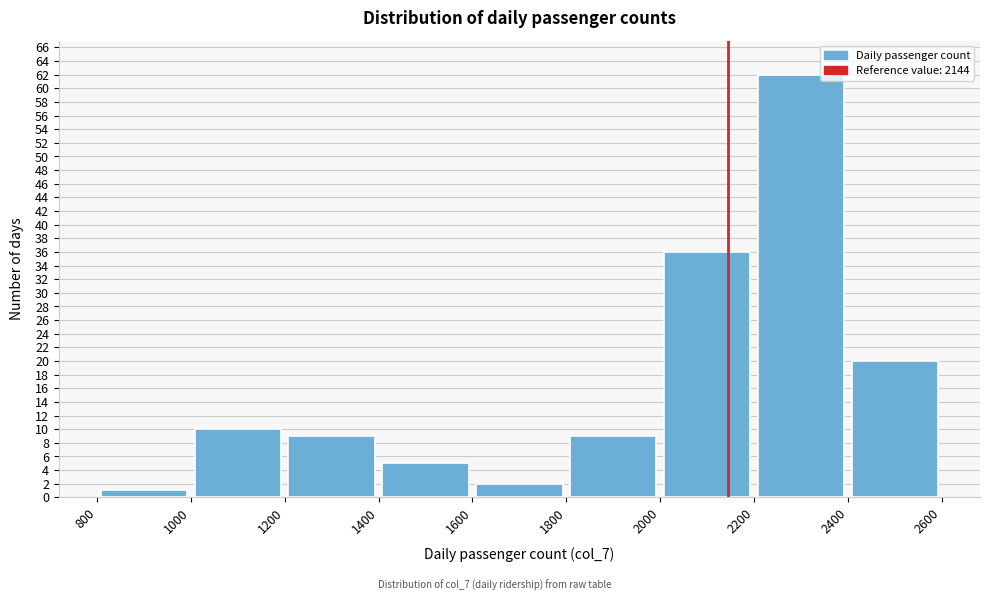

Reading left to right, transcribe this chart: for each bar, give the range it covers on the x-axis and its height. The values are not printed on the chart, so give them approximately, as read against the axis.

800 to 1000: 1
1000 to 1200: 10
1200 to 1400: 9
1400 to 1600: 5
1600 to 1800: 2
1800 to 2000: 9
2000 to 2200: 36
2200 to 2400: 62
2400 to 2600: 20